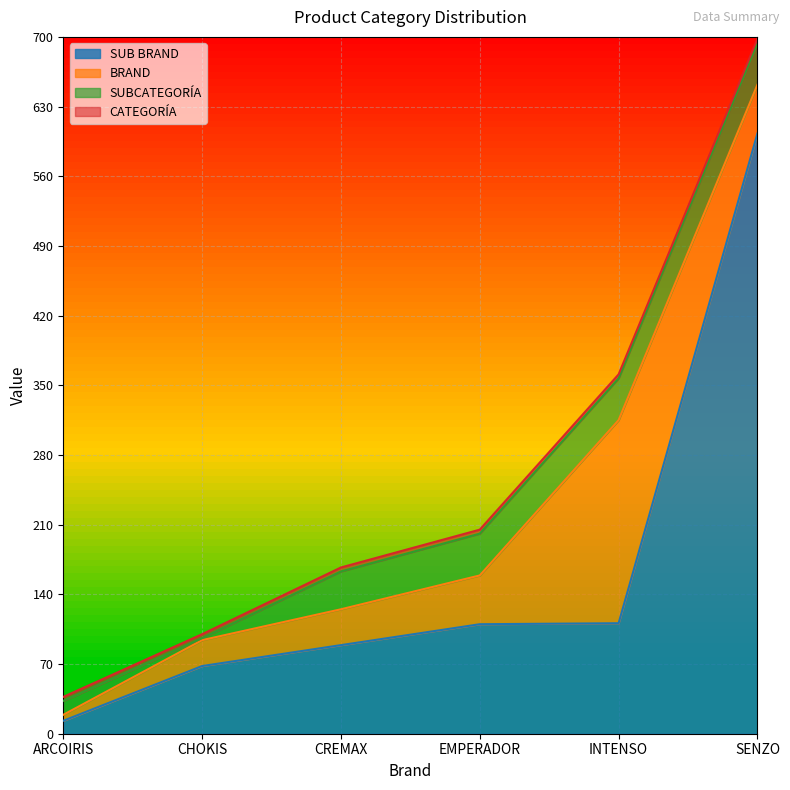

The SUB BRAND series shows 110 at EMPERADOR. True or false?

True